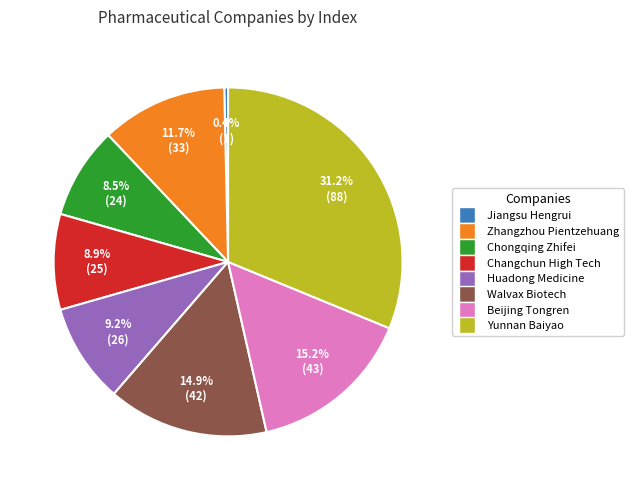

To the nearest percent, what portion does Huadong Medicine represent?

9%